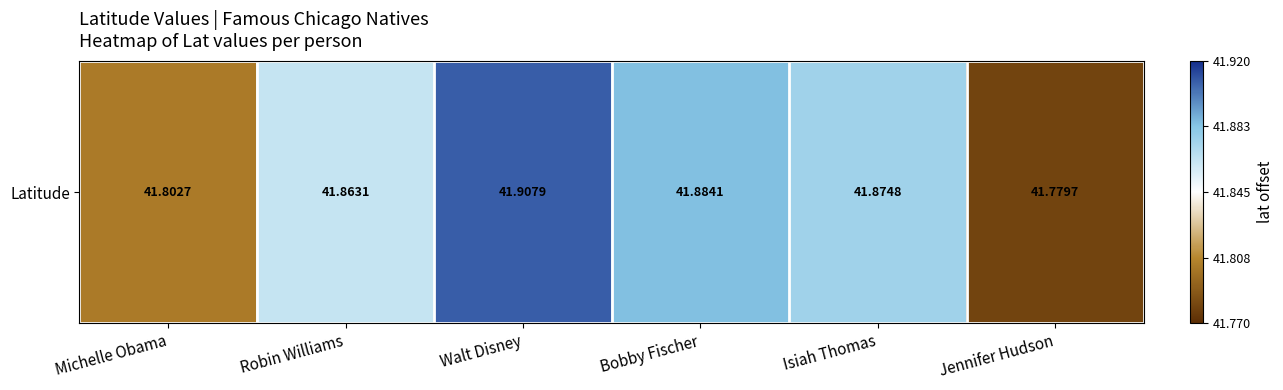

What is the maximum value shown in the chart?

41.9